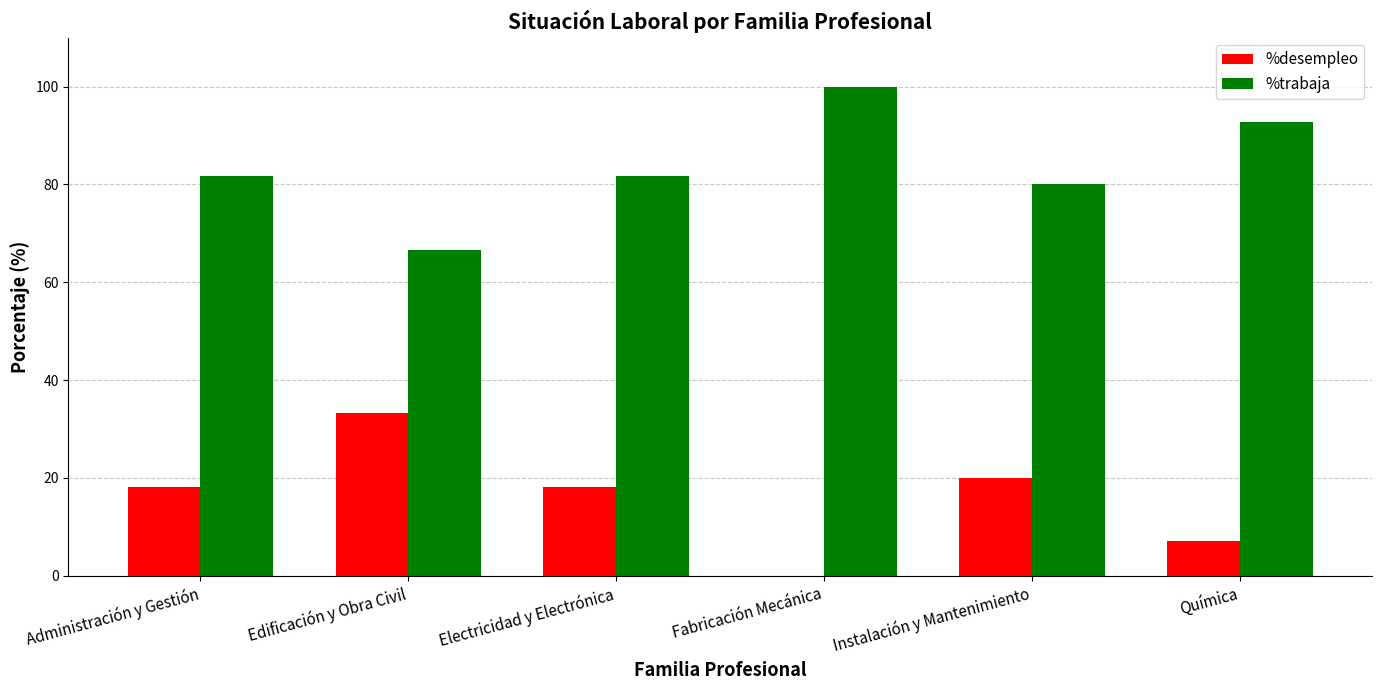

Is it true that %trabaja equals 80.0 at Instalación y Mantenimiento?

True